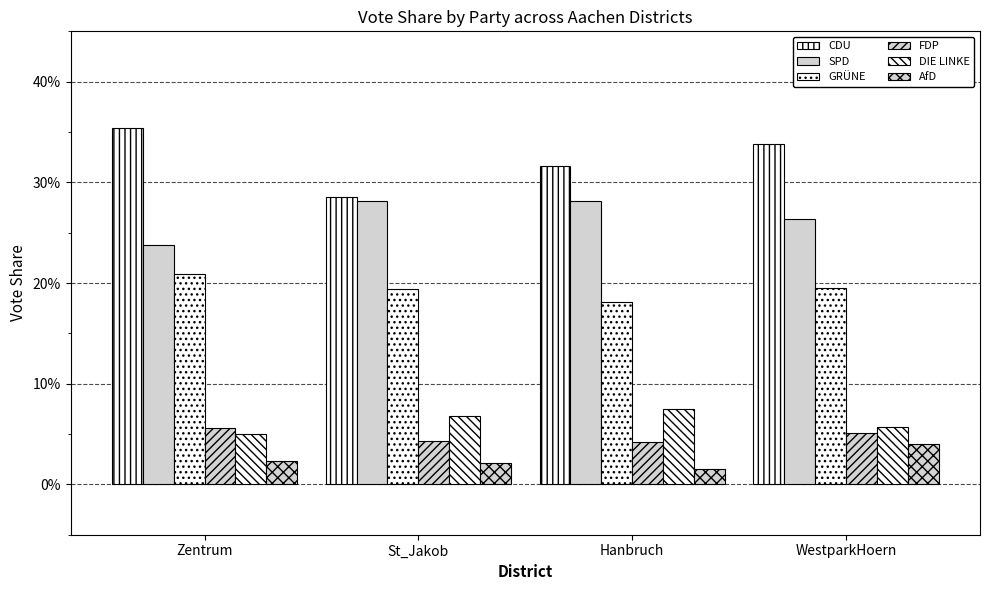

What is the value of the SPD bar at the 3rd from the left?

0.3